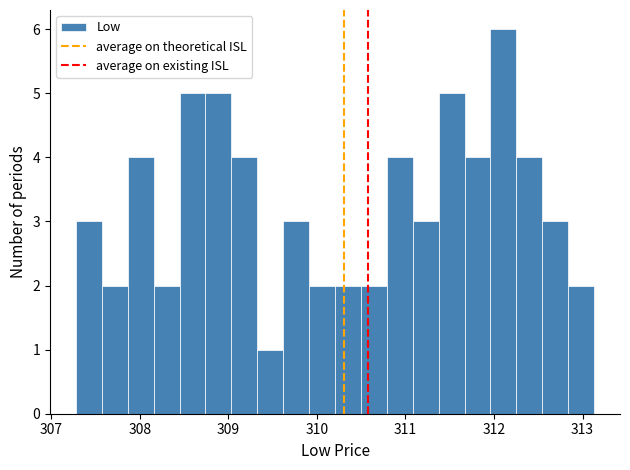

Around what value on the x-axis is the tallest bar? Give the approximate position of its centre, as read against the axis.

312.1